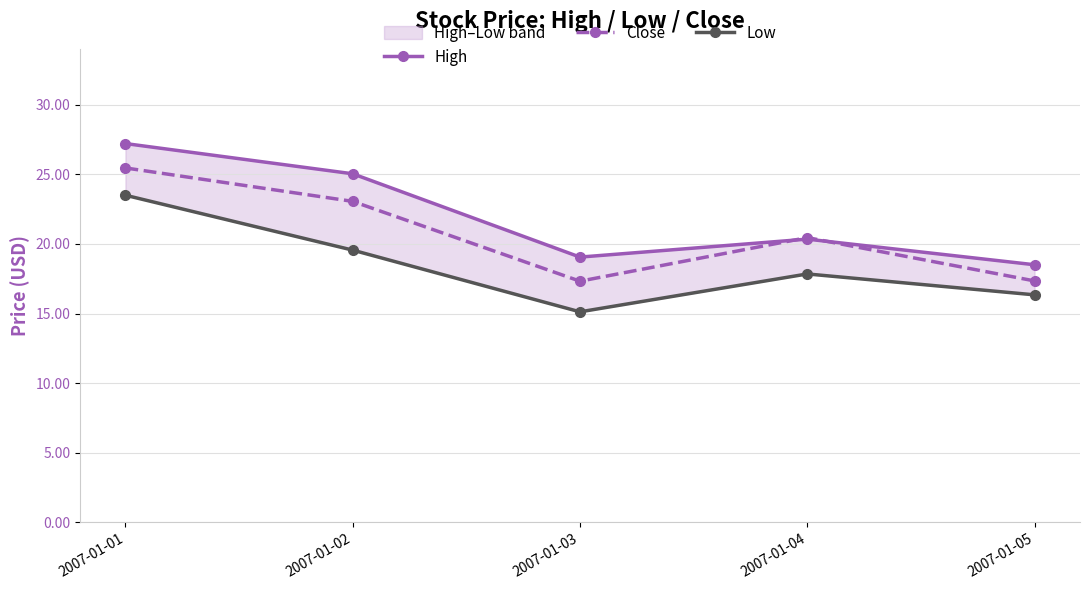

Where do High and Close first cross each other?

2007-01-03 and 2007-01-04